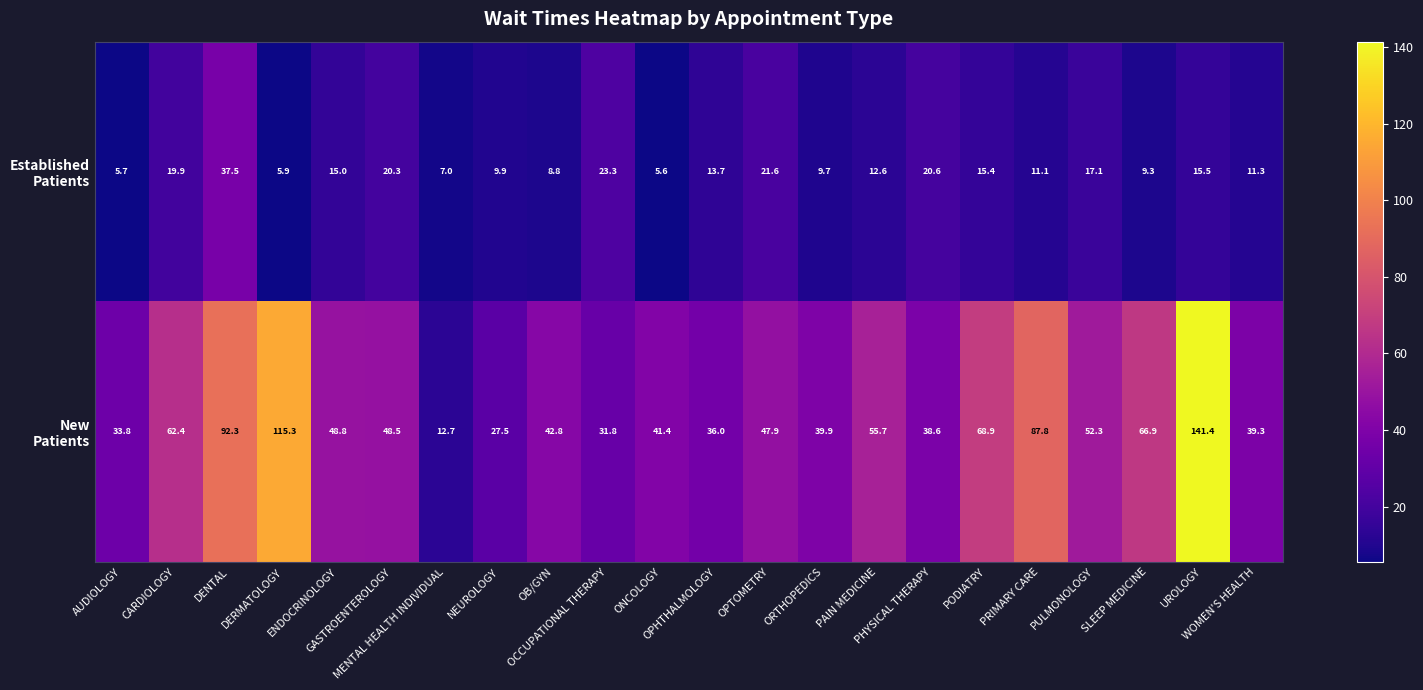

What is the smallest value displayed?

5.6